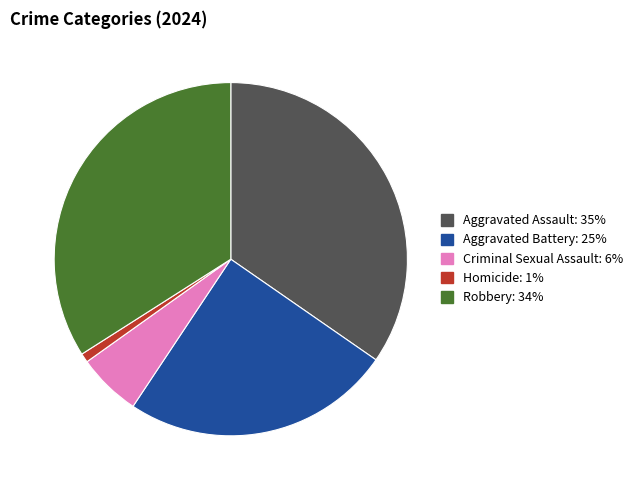

Combined, do Aggravated Battery and Robbery account for over 50%?

Yes